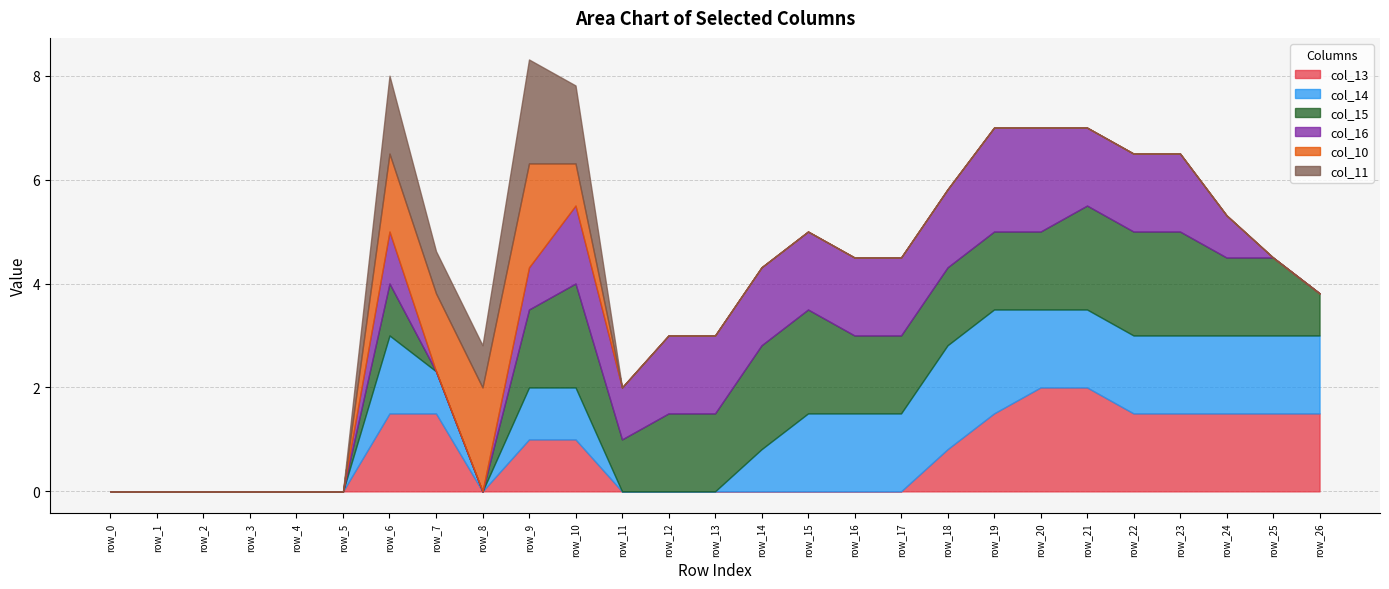

True or false: col_11 and col_16 cross at least once.

False